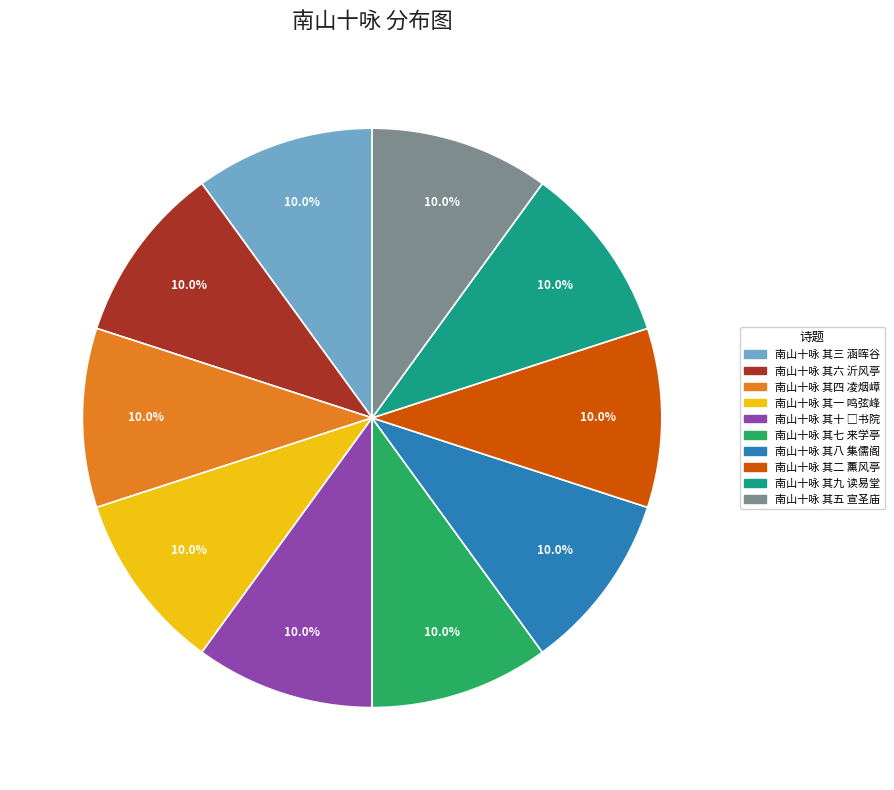

Does 南山十咏 其一 鸣弦峰 represent more than half of the total?

No